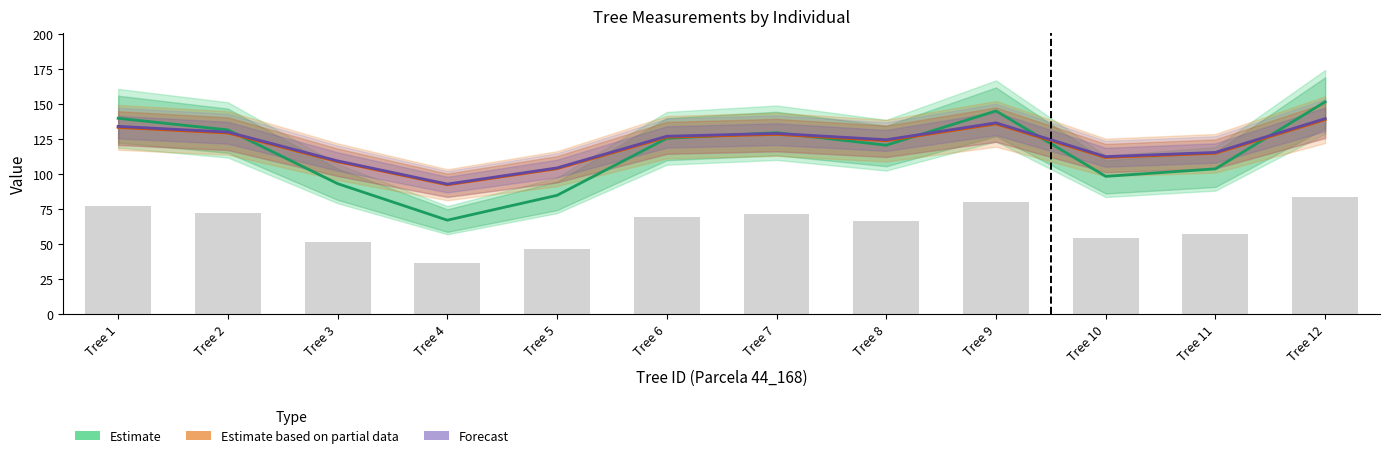

Reading right to left, extract all data points from this chart.

Estimate: 151.8	103.9	98.5	145.3	120.8	129.7	125.7	85.0	67.2	93.3	131.7	140.0
Estimate based on partial data: 139.0	115.0	112.0	136.0	124.0	128.5	126.5	104.0	92.5	109.0	129.5	133.5
Forecast: 139.7	115.6	112.6	136.7	124.7	129.2	127.2	104.5	93.0	109.6	130.2	134.2